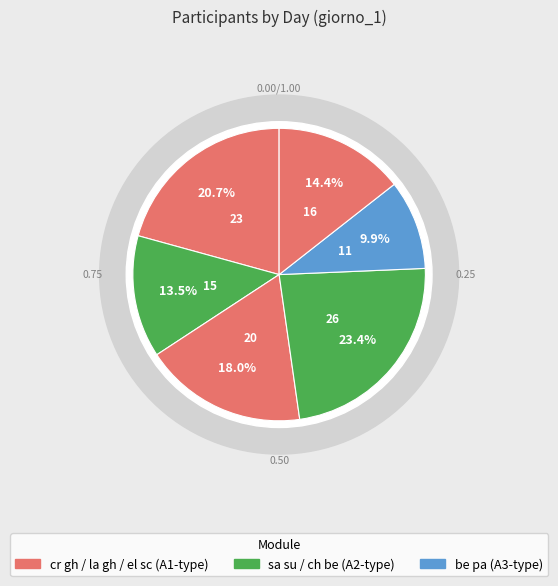

The sa su slice represents 14% of the pie. True or false?

True